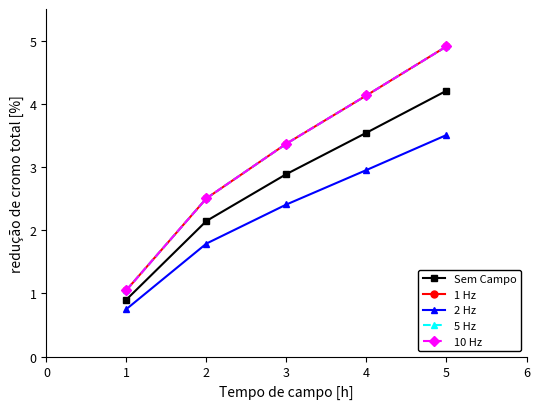

Where is 2 Hz nearest to the value 2?

2